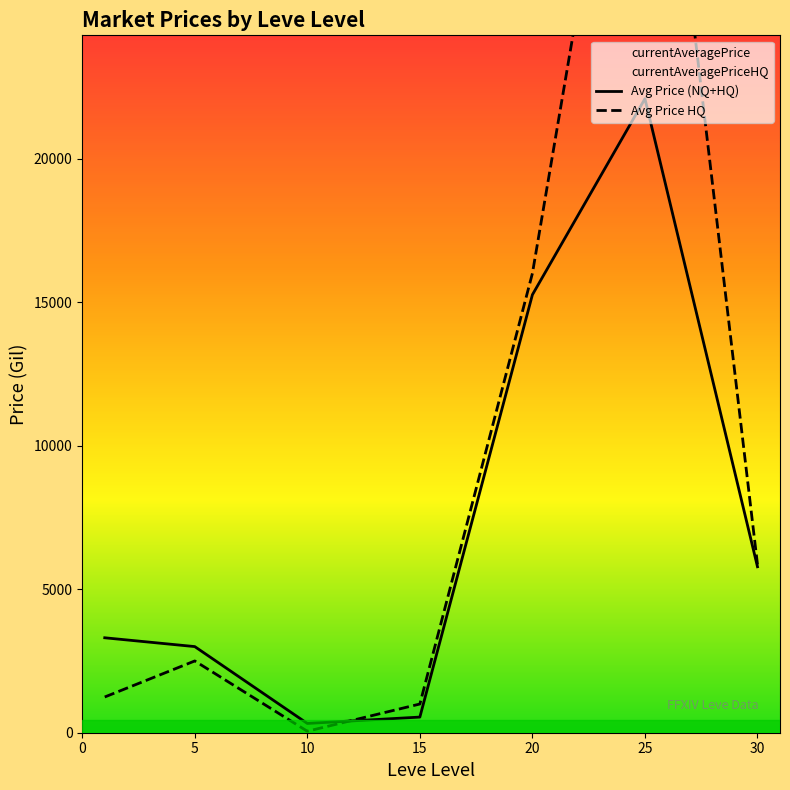

Count the number of categories in the chart.

7